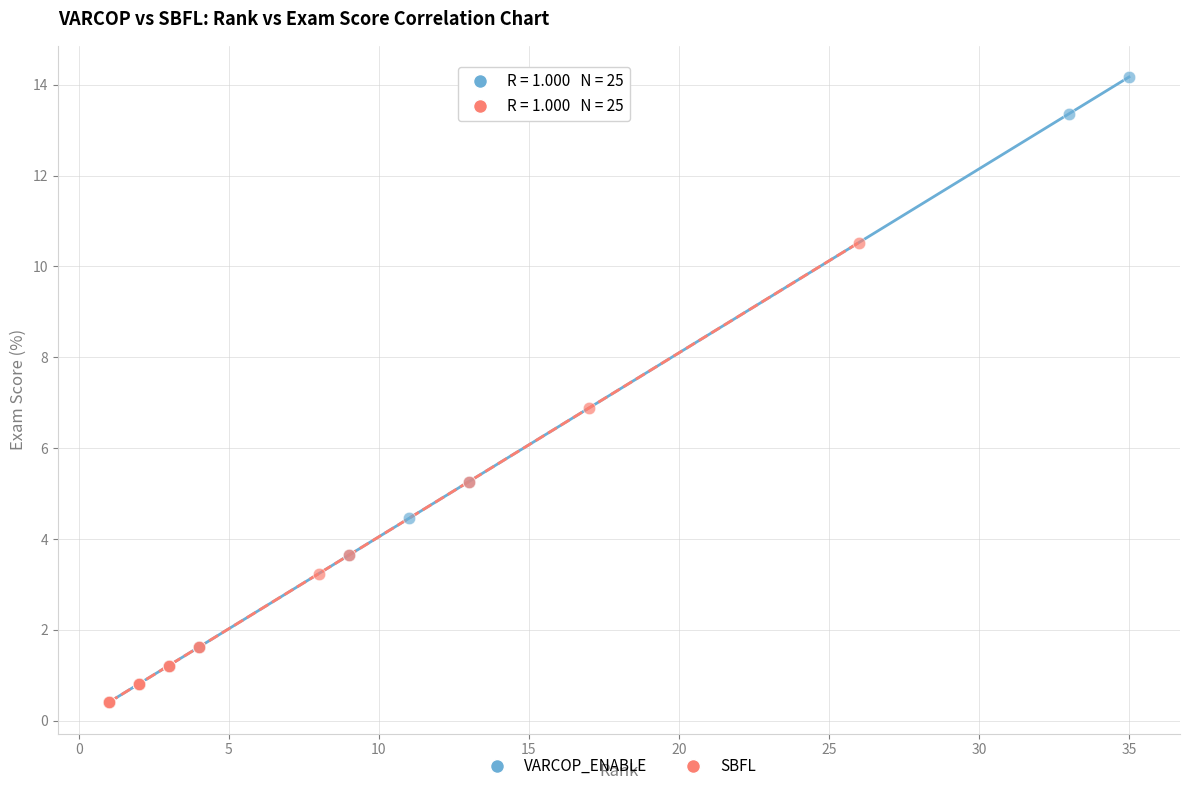

Which series contains the highest Y value?

VARCOP_ENABLE